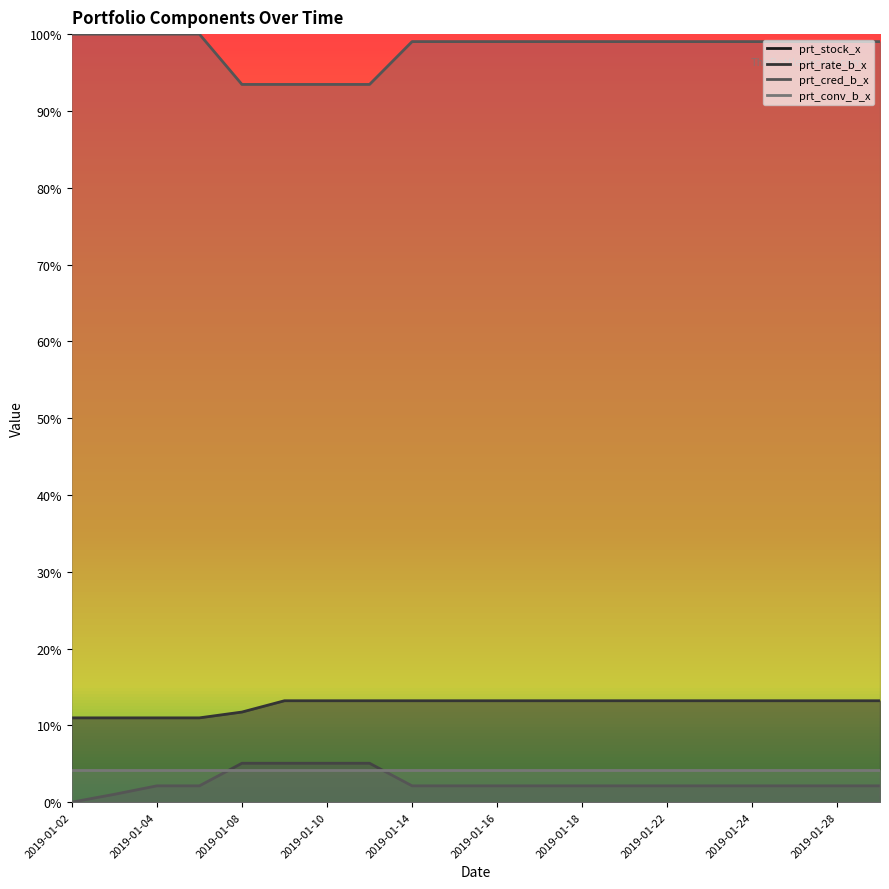

What is the spread (max minus min) of values at 2019-01-10?

89.3